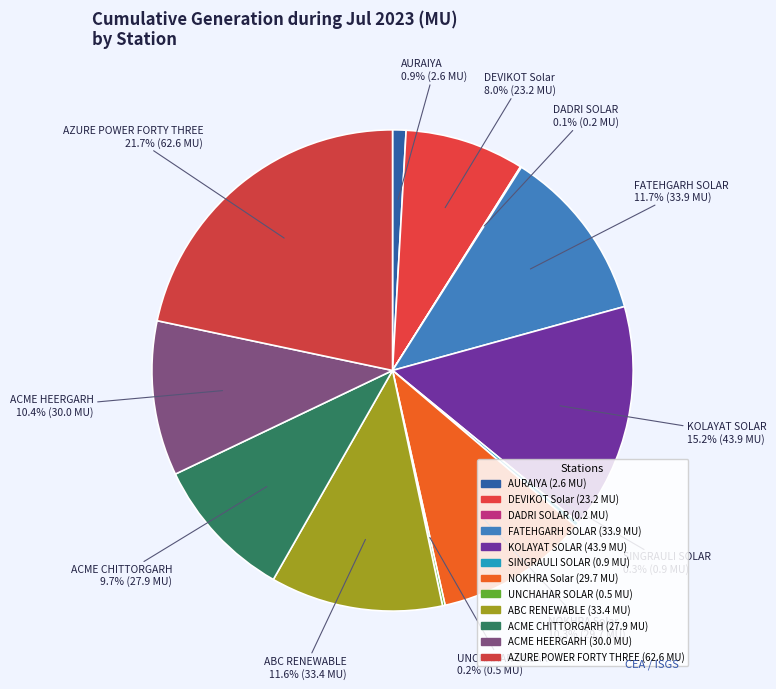

Does AURAIYA account for over 50% of the chart?

No